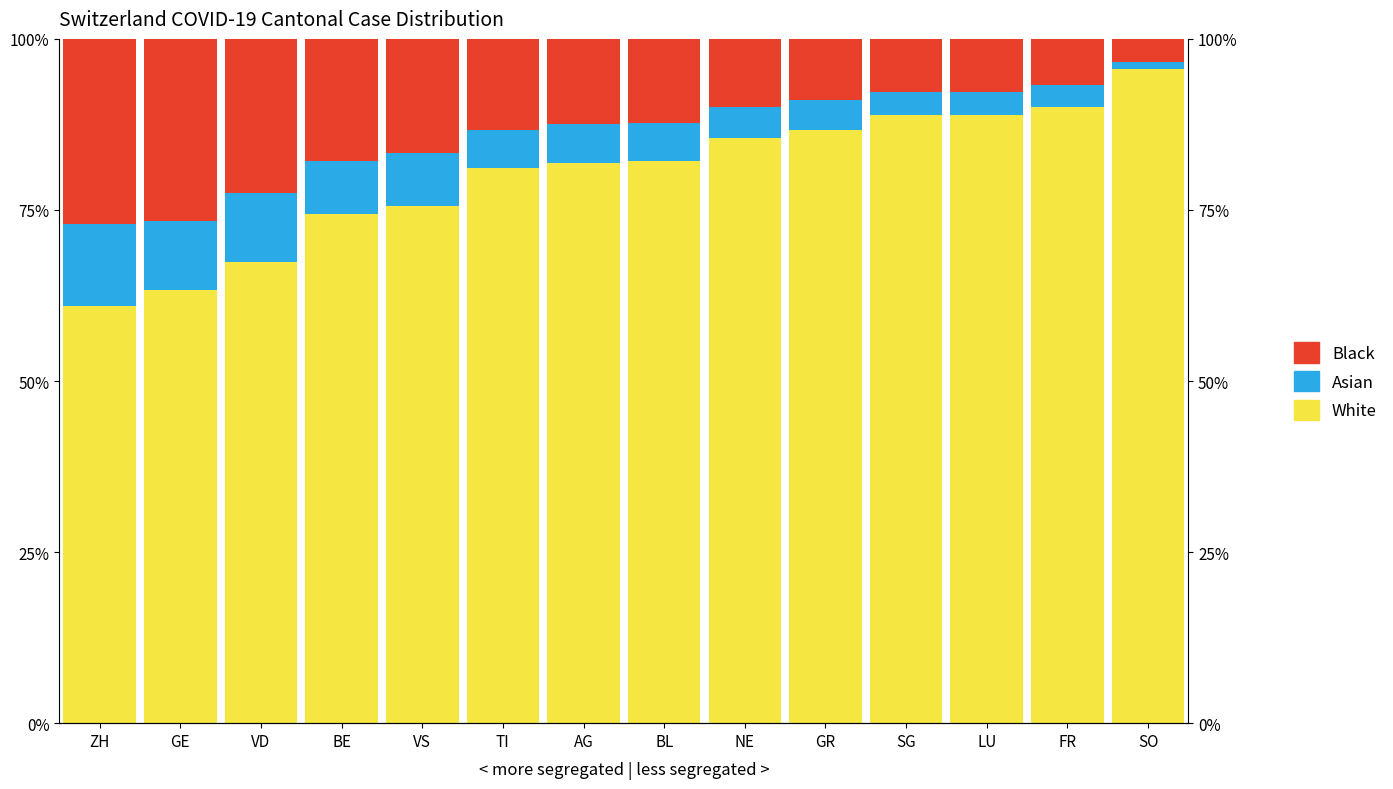

How many bars are there in each group?

3